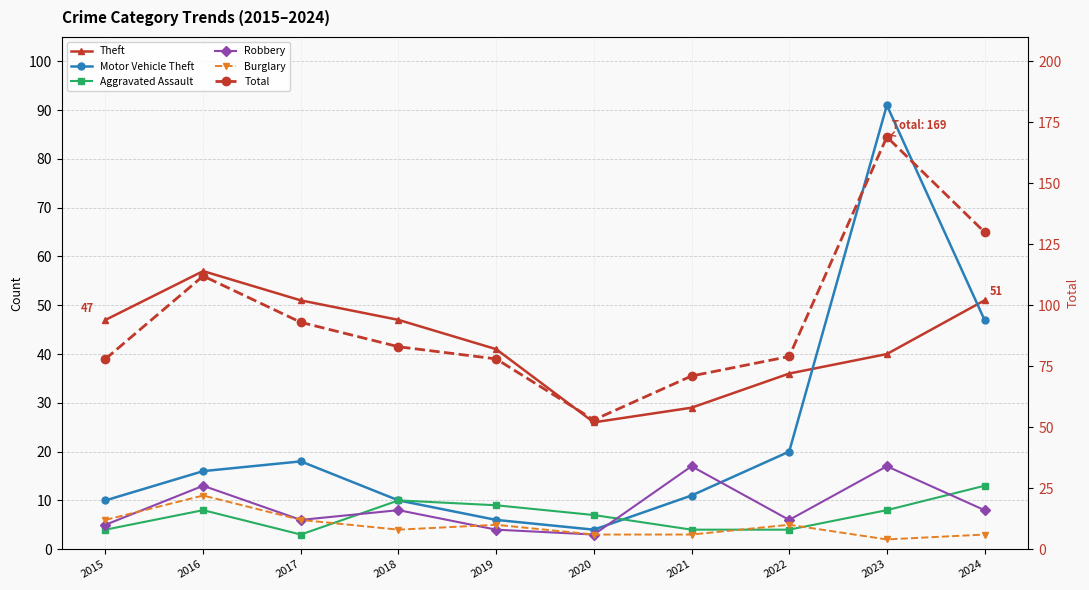

True or false: Burglary and Motor Vehicle Theft cross at least once.

False